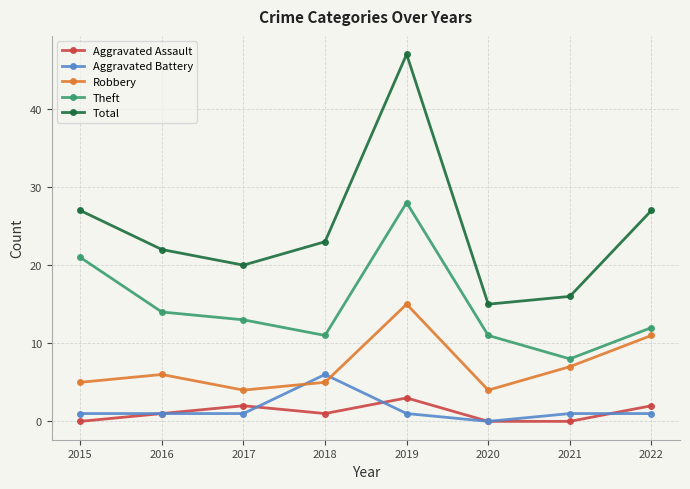

Which series changed the most between 2015 and 2020?

Total